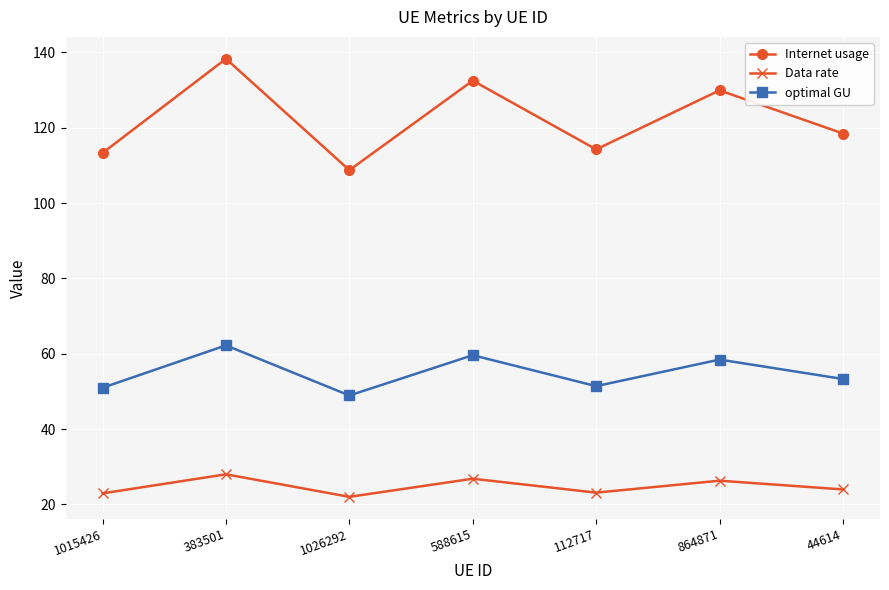

What is the sum of the Data rate values at 44614 and 1026292?

46.0